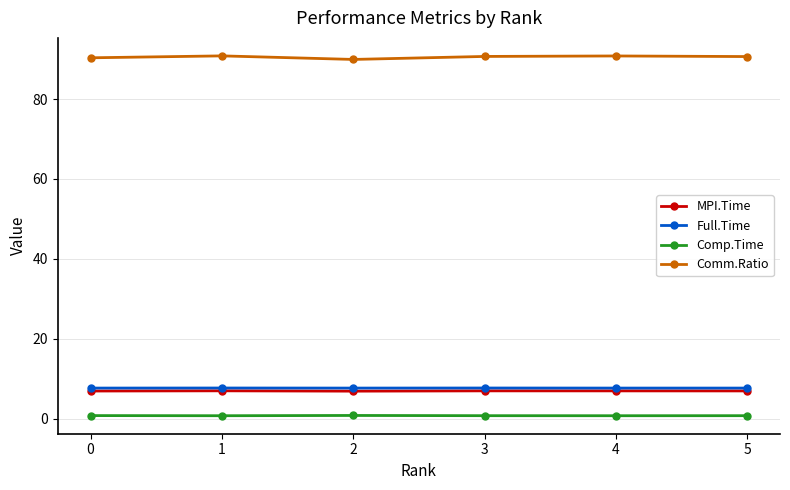

What is the difference between the maximum and minimum values in the Comm.Ratio series?

0.9